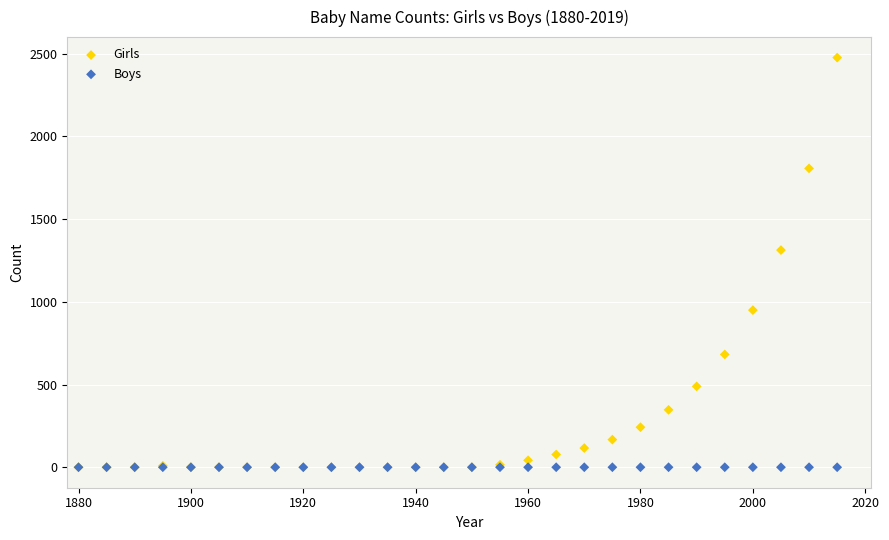

What are all the series names shown in the legend?

Girls, Boys